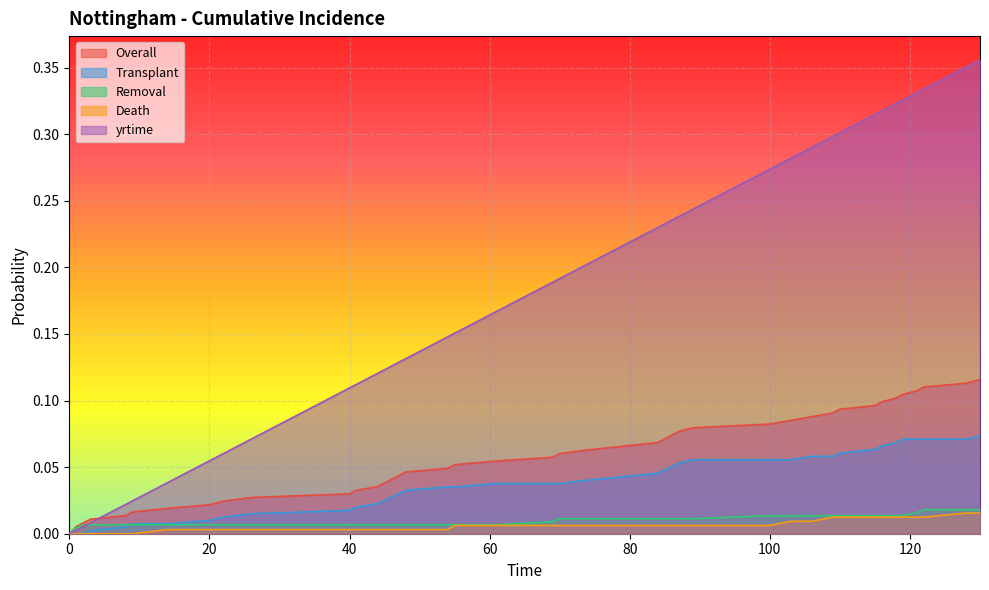

What is the difference between the second highest and second lowest values in the Overall series?

0.1